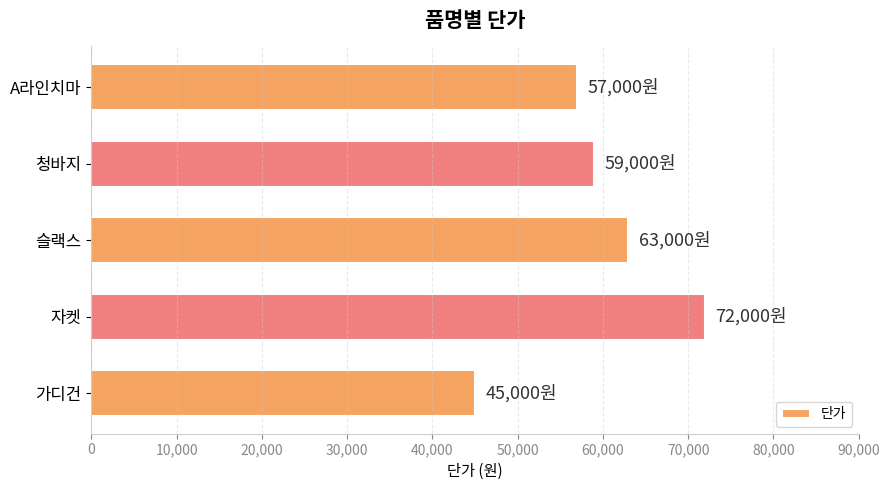

The value at 자켓 is 72000. True or false?

True